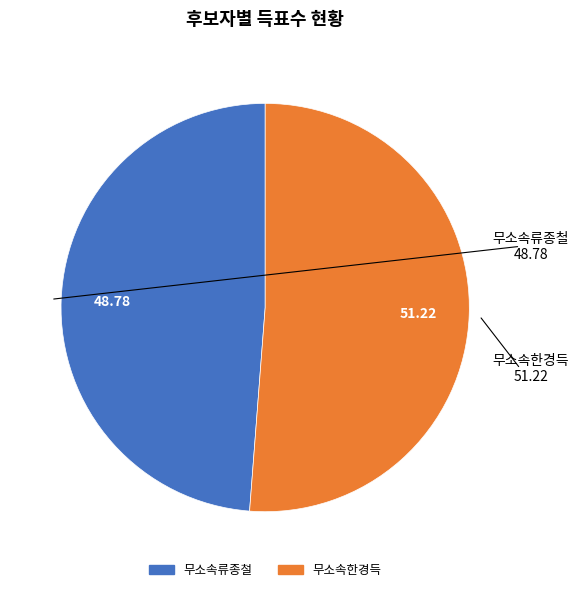

Do 무소속한경득 and 무소속류종철 together represent more than half of the pie?

Yes